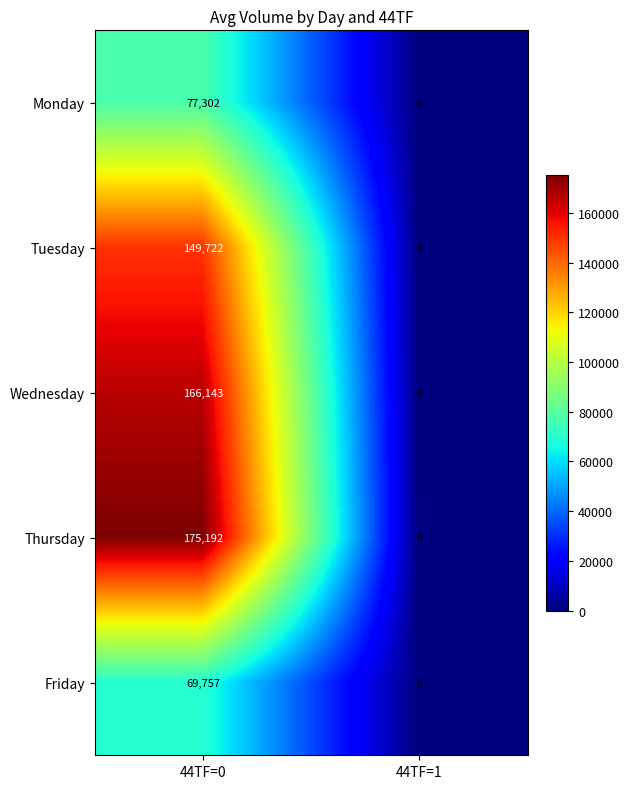

The Friday series shows 0 at 44TF=1. True or false?

True